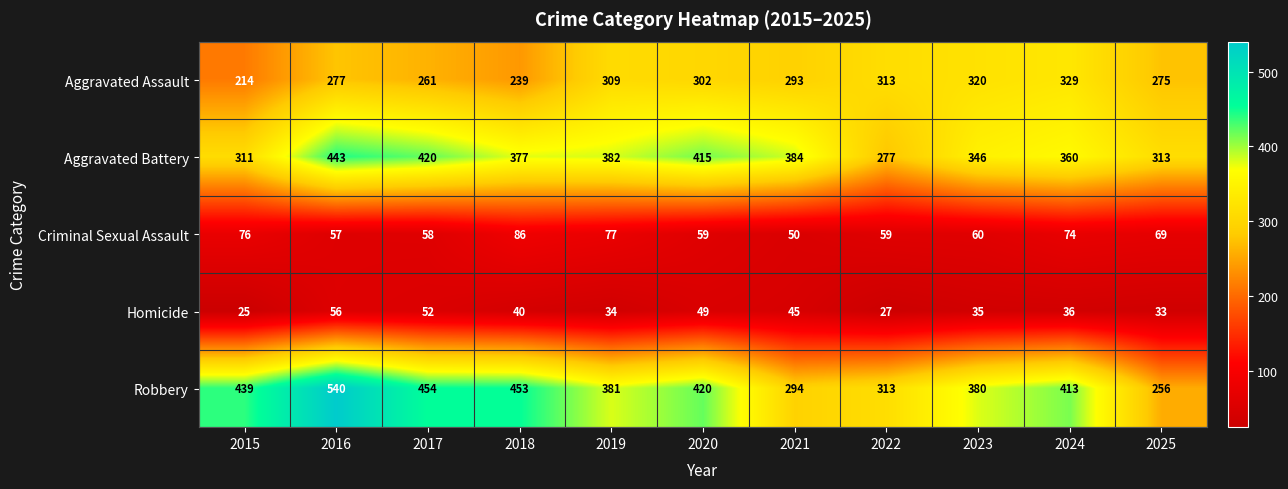

Which category has the lowest value across all series?

2015